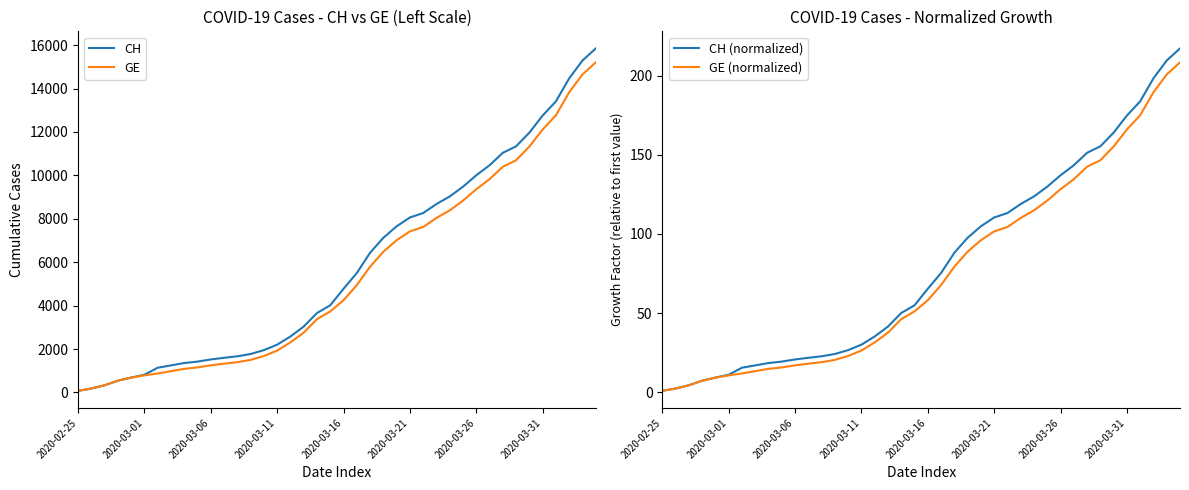

The value of CH at 2020-03-16 is 6539. True or false?

False